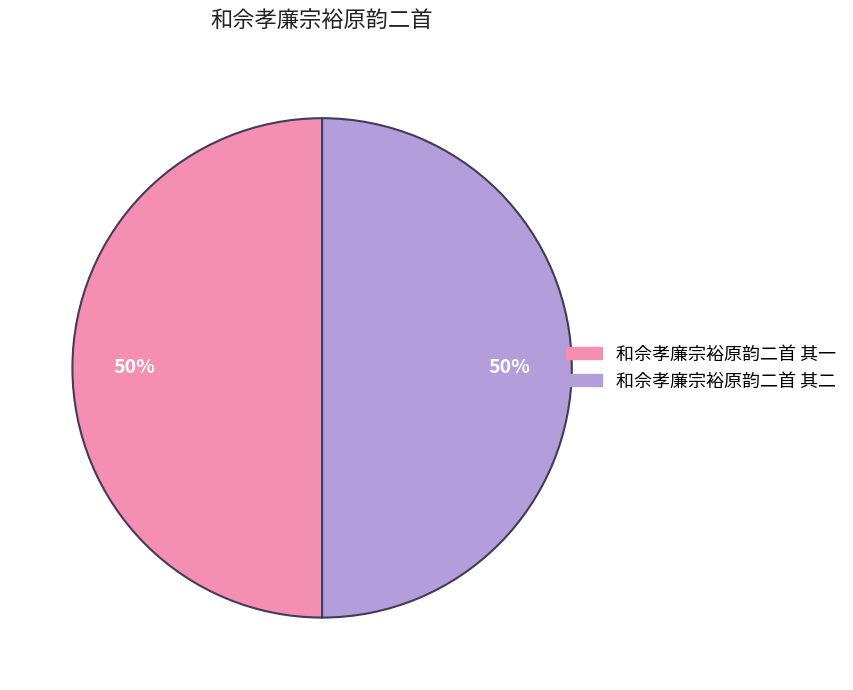

To the nearest percent, what percentage of the pie is 和佘孝廉宗裕原韵二首 其二?

50%